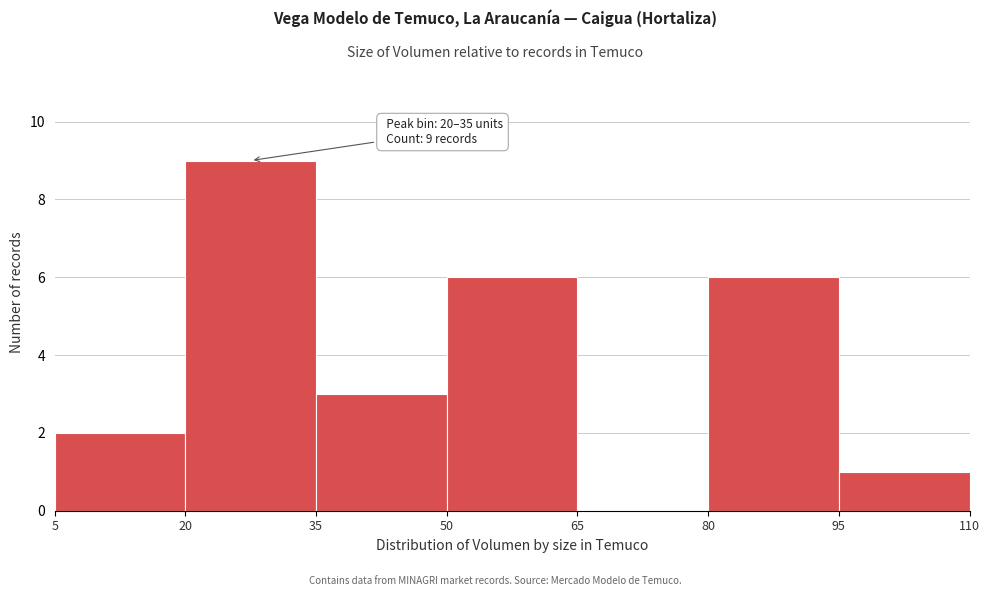

Which range on the x-axis has the tallest bar?

20 to 35